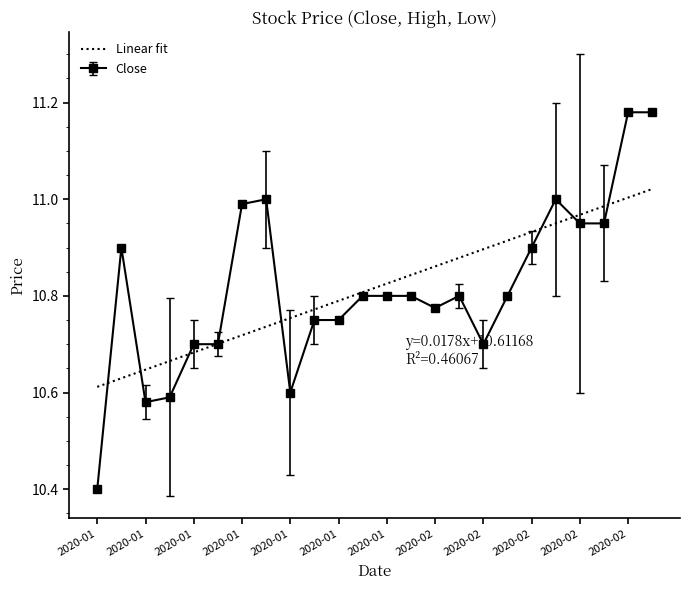

Which series has the widest spread of values?

Close